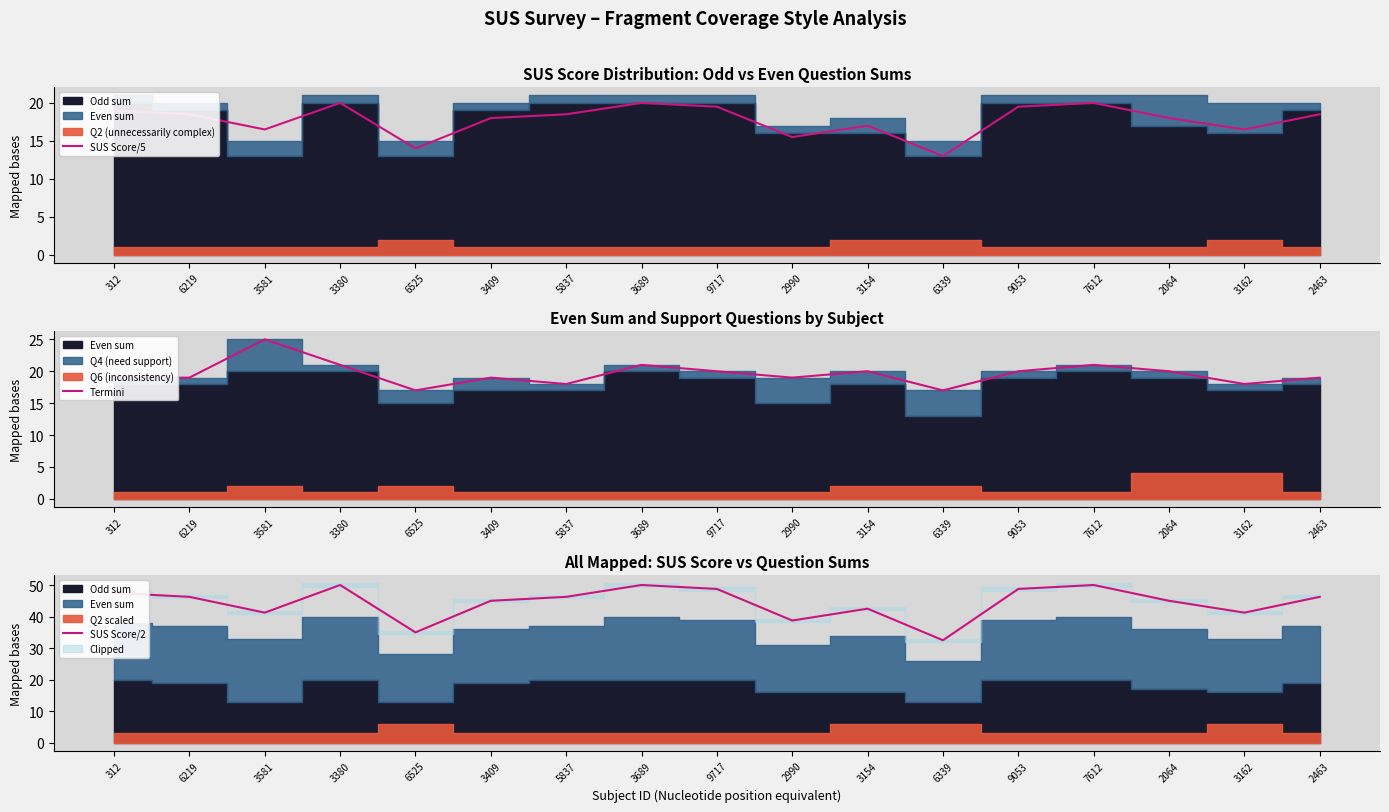

Which has a higher value, 3380 or 3689?

3380